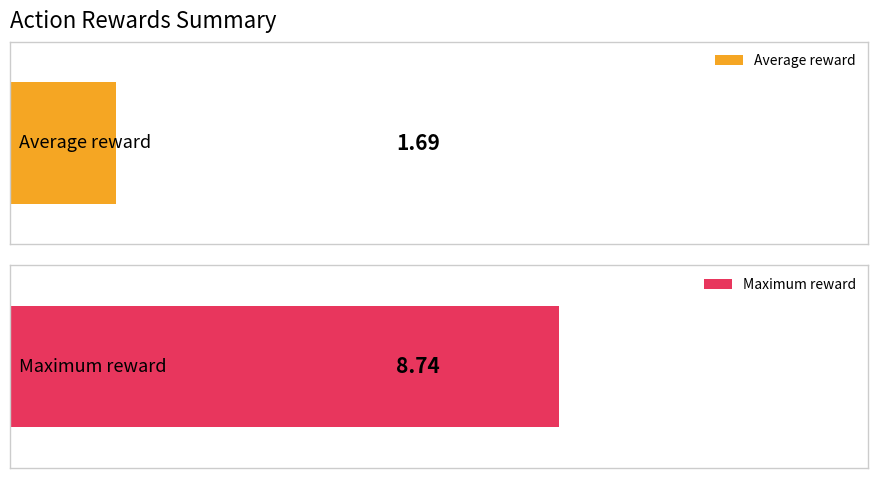

Between 1 and 4, which is larger?

4